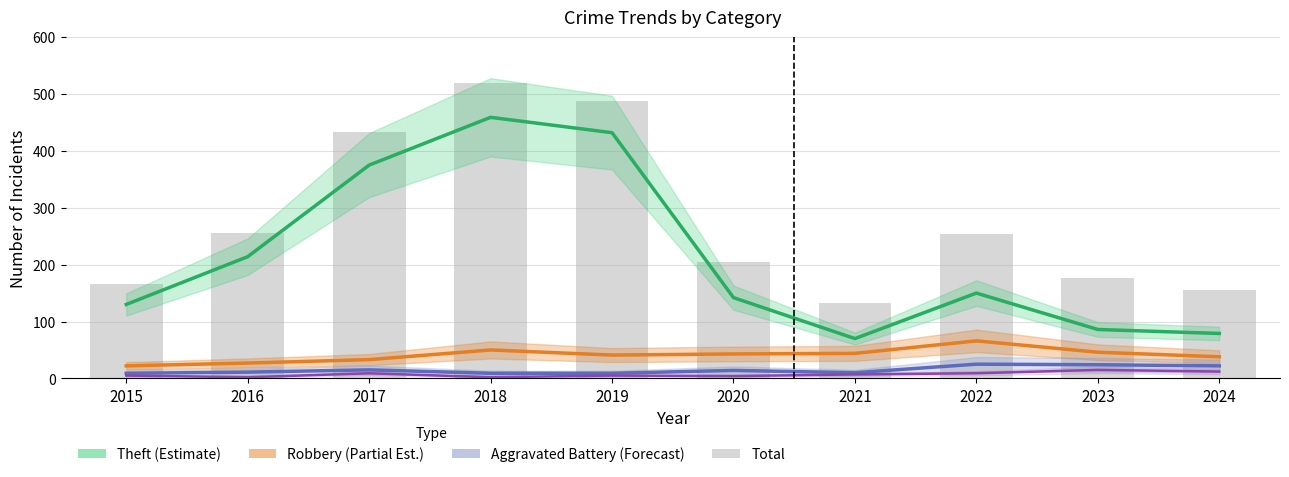

What is the total value across all series at 2015?

332